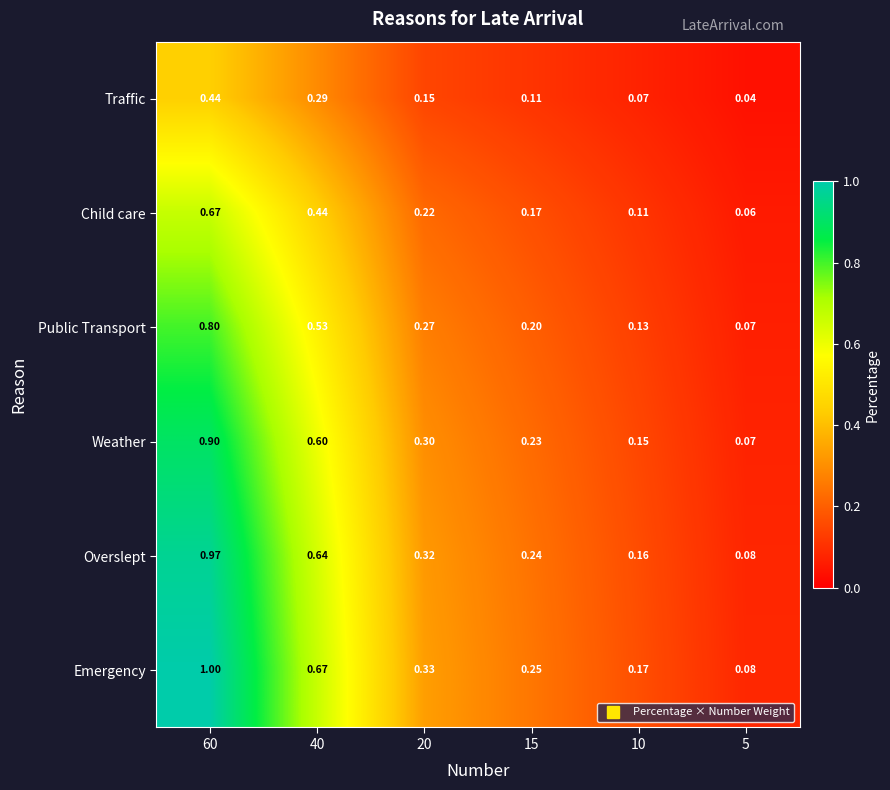

Which series has the largest total across all categories?

Emergency